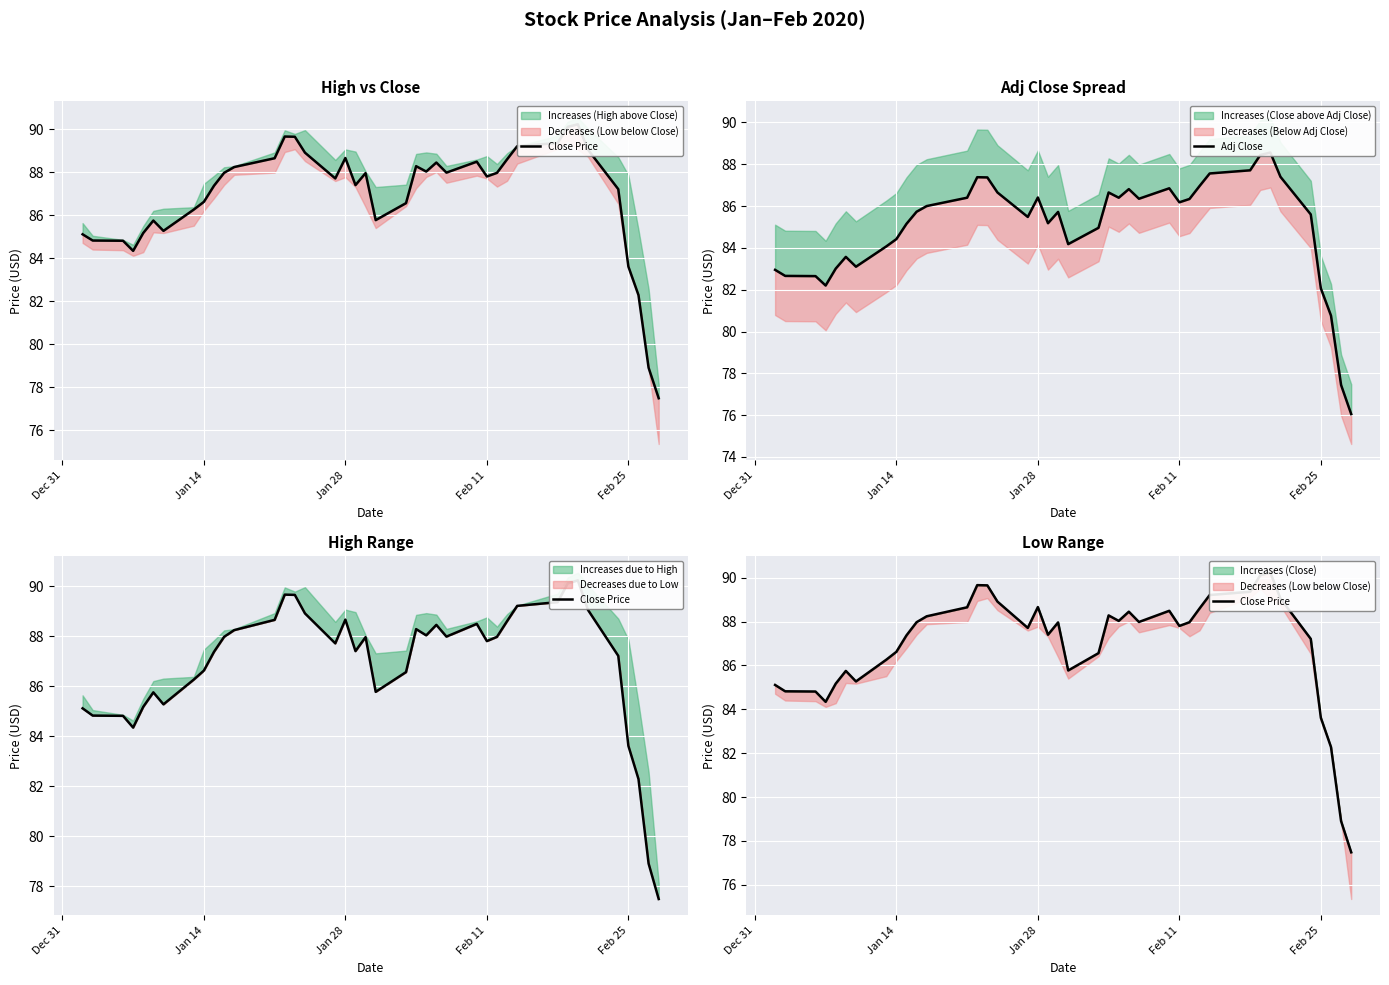

What is the value of the Close Price point at the 27th from the left?

88.5